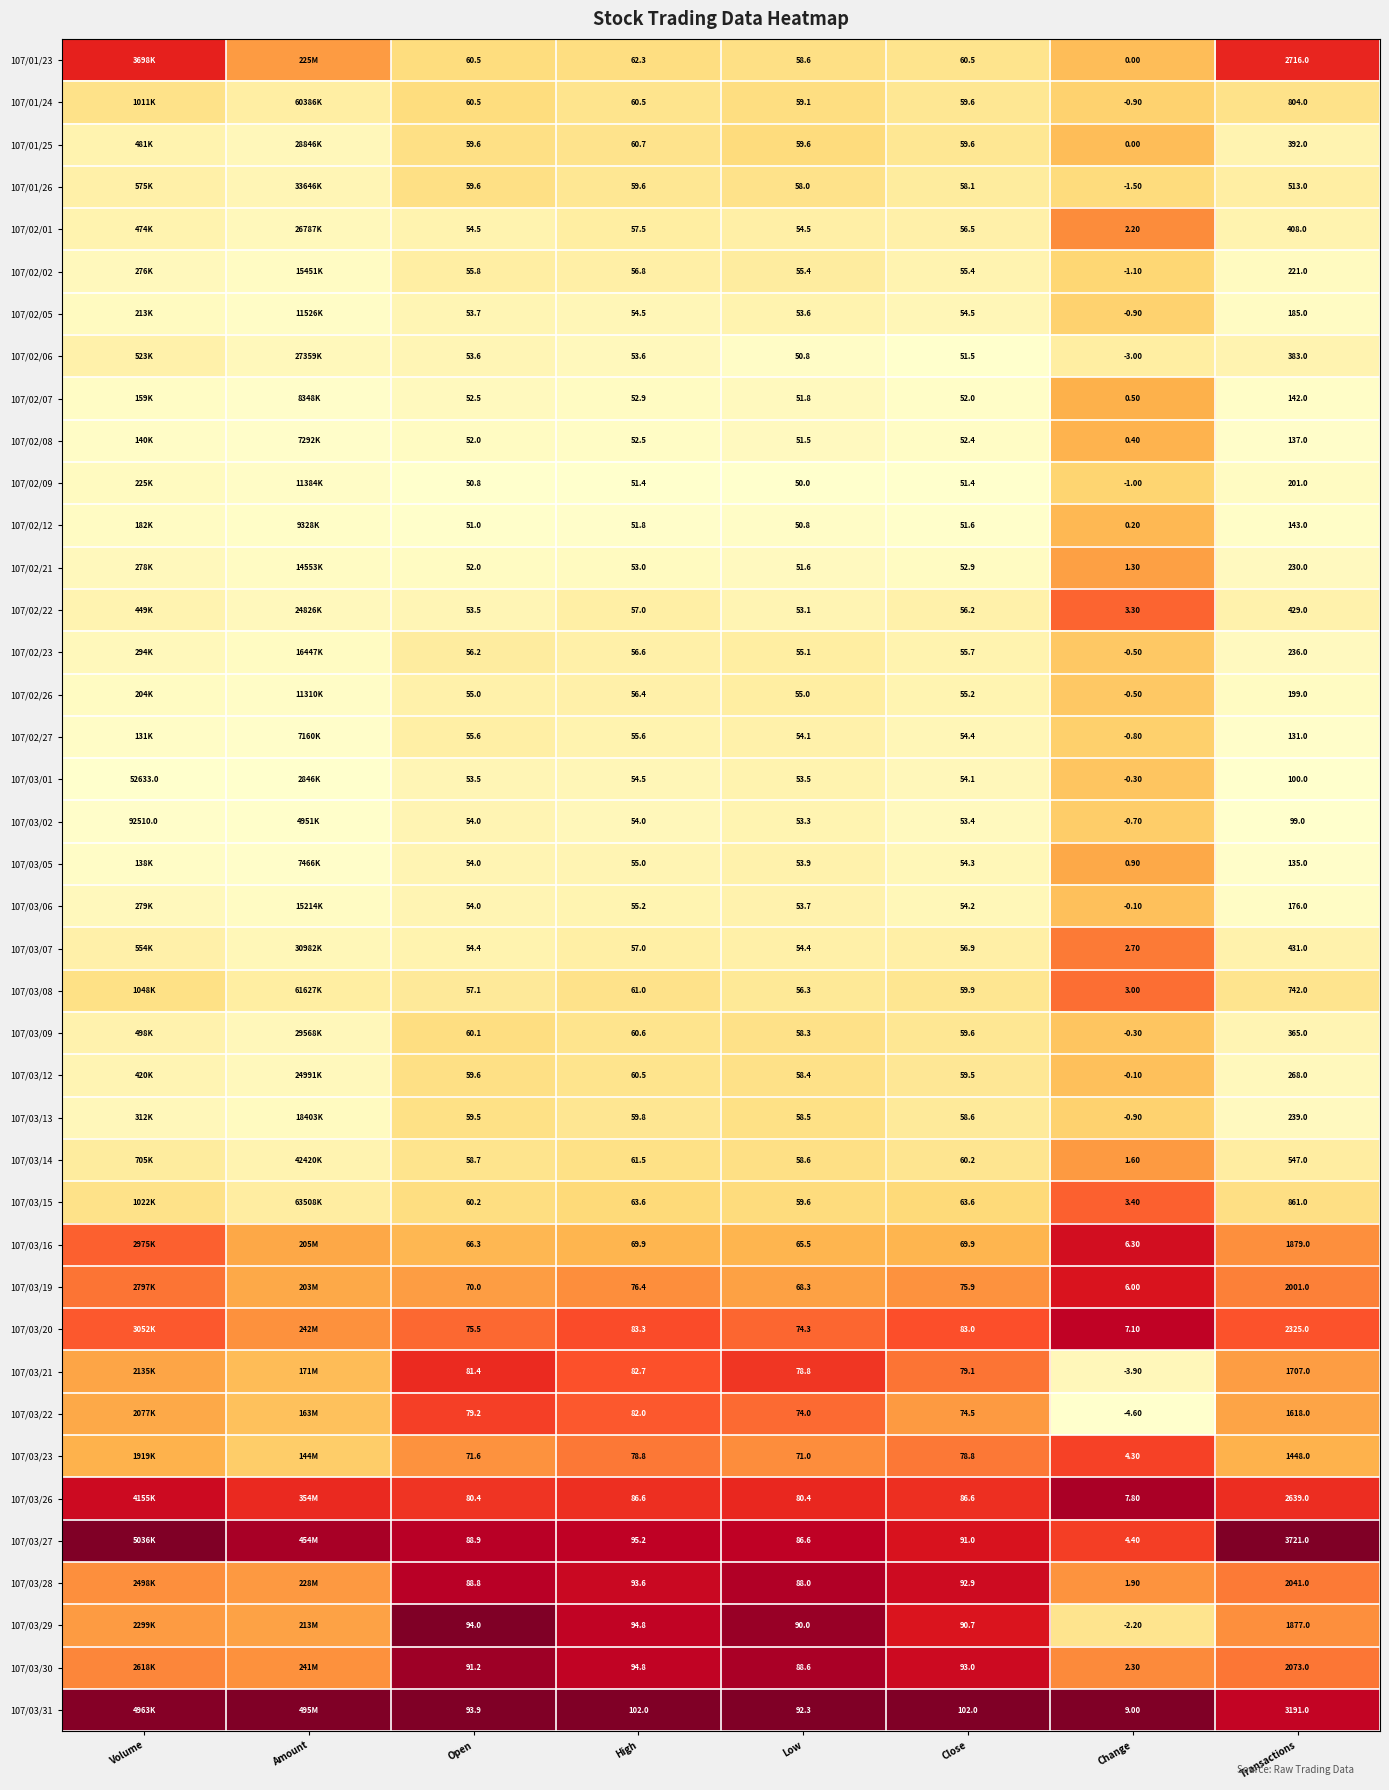

Count the number of categories in the chart.

8